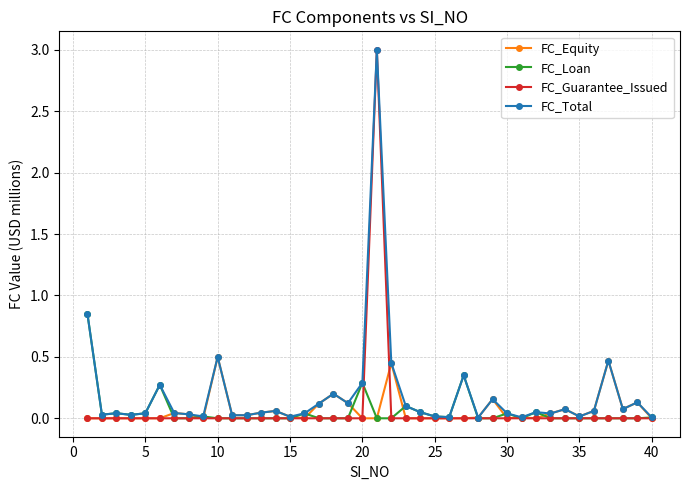

What is the difference between the maximum and second lowest values in the FC_Guarantee_Issued series?

3.0